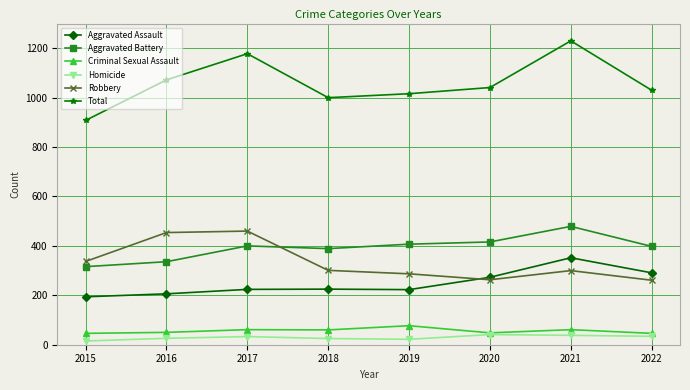

What is the total value across all series at 2015?

1816